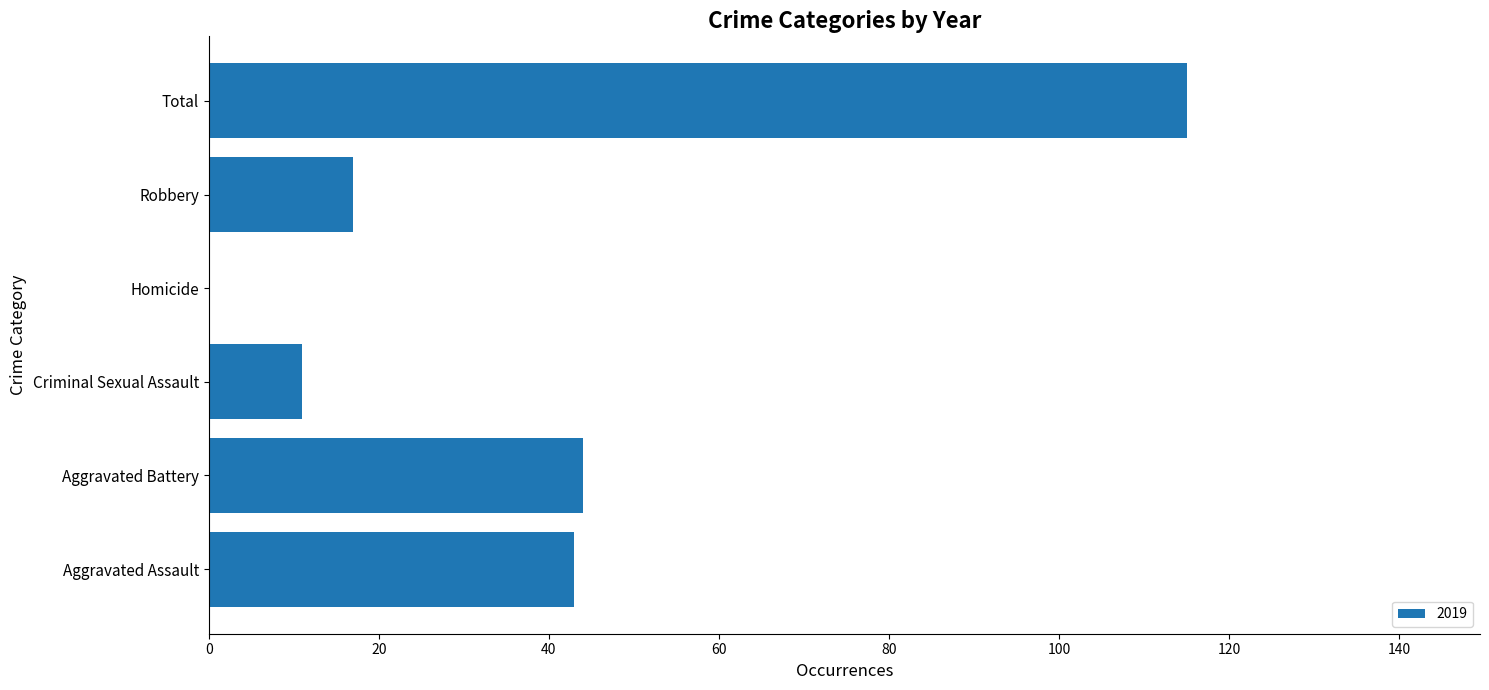

Is it true that the value at Homicide is 0?

True